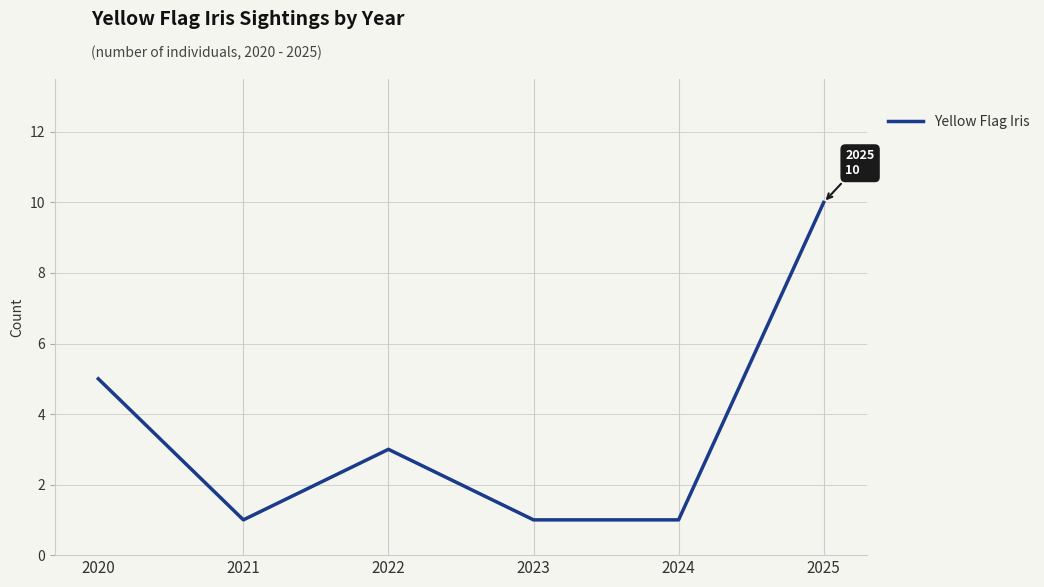

Which label corresponds to the largest value in the chart?

2025